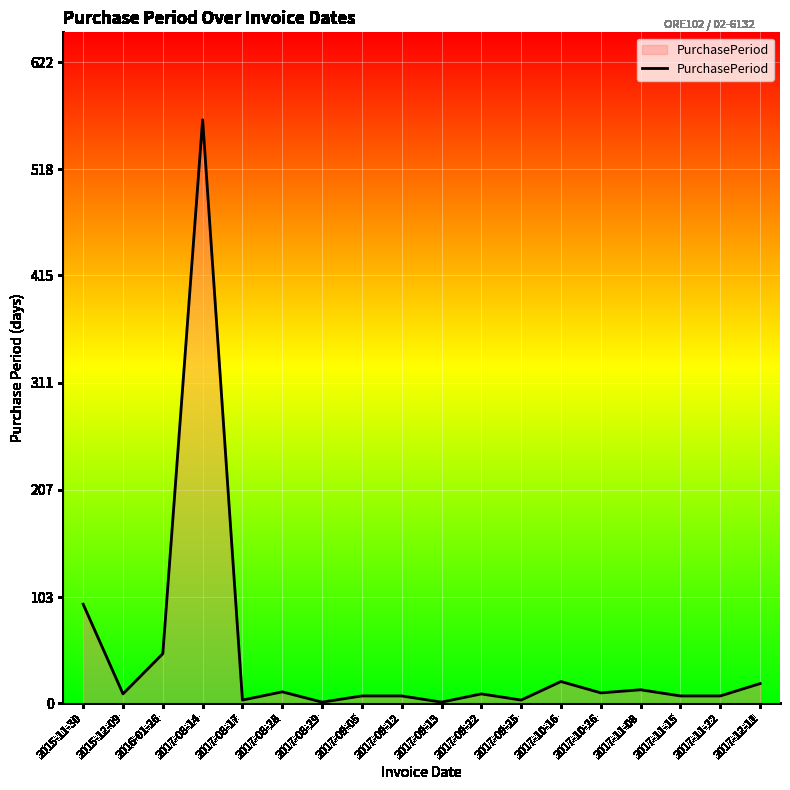

Is it true that the value at 2017-08-14 is 566?

True